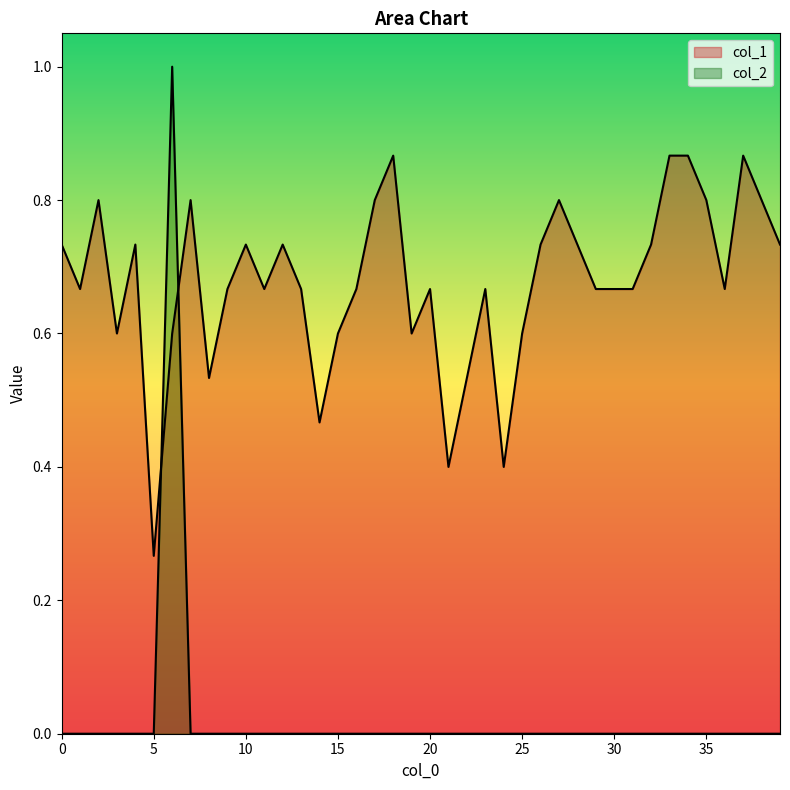

Is it true that col_2 equals 0.0 at 19?

True